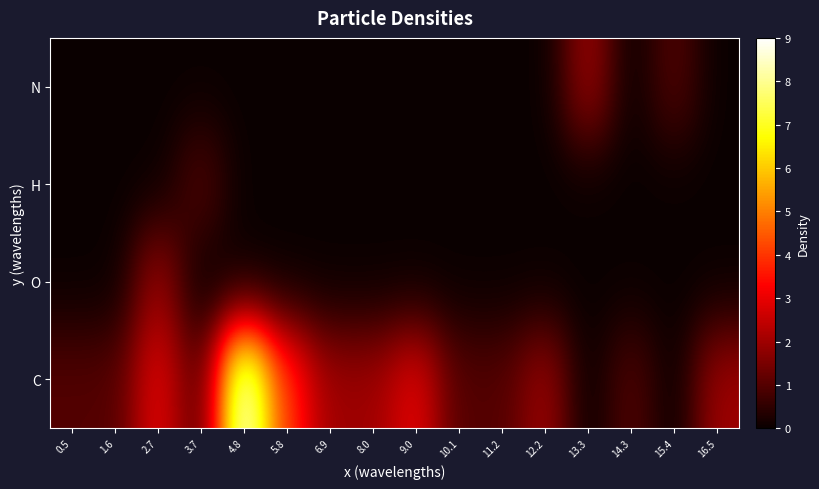

At which category is the sum across all series the highest?

4.8